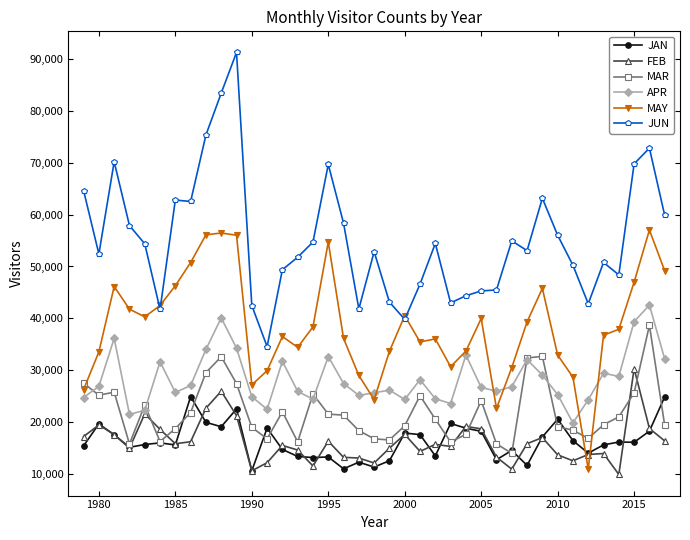

Which series has the widest spread of values?

JUN